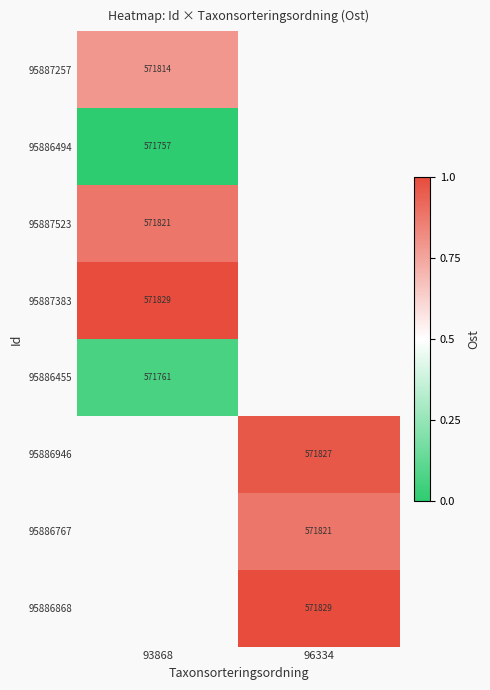

Where is 95886455 nearest to the value 0?

93868